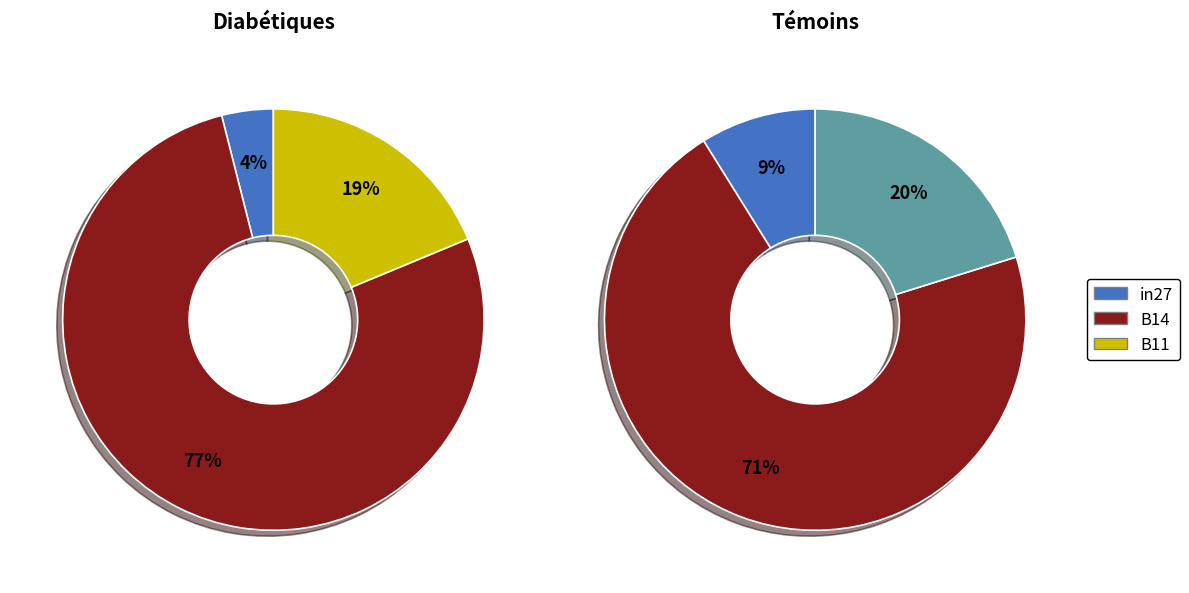

Which category accounts for the majority?

B14